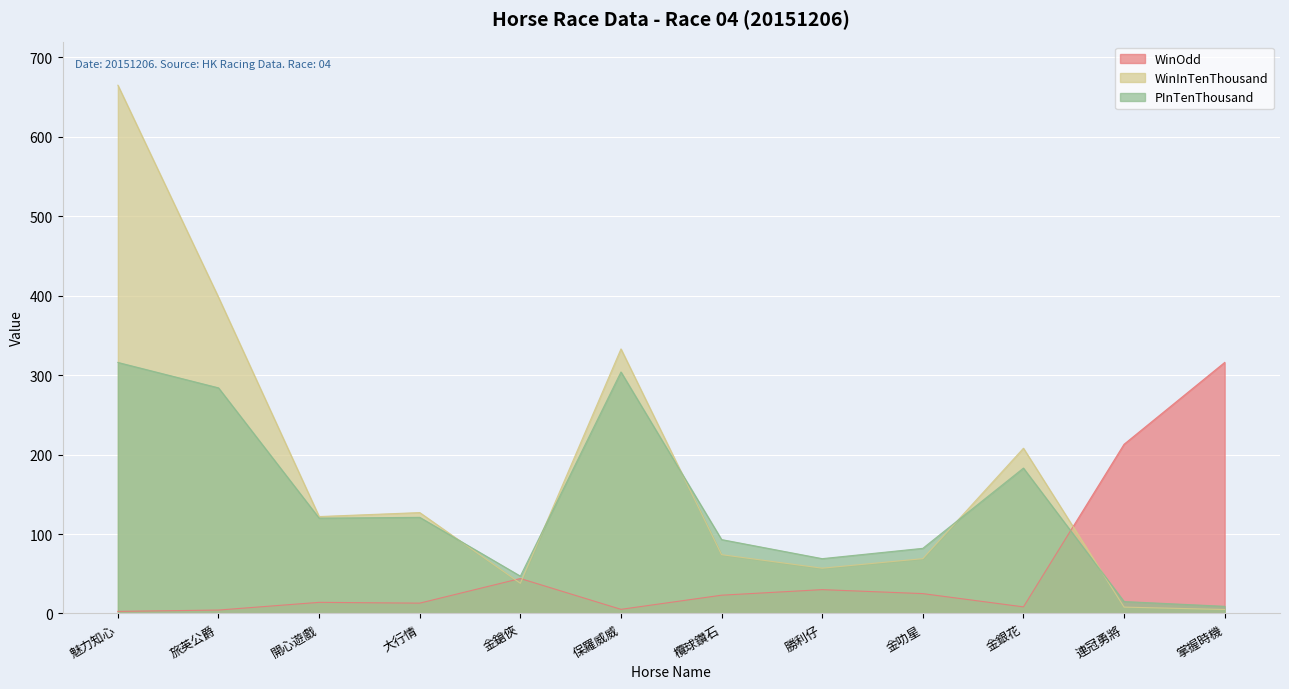

The value of WinInTenThousand at 魅力知心 is 665.0. True or false?

True